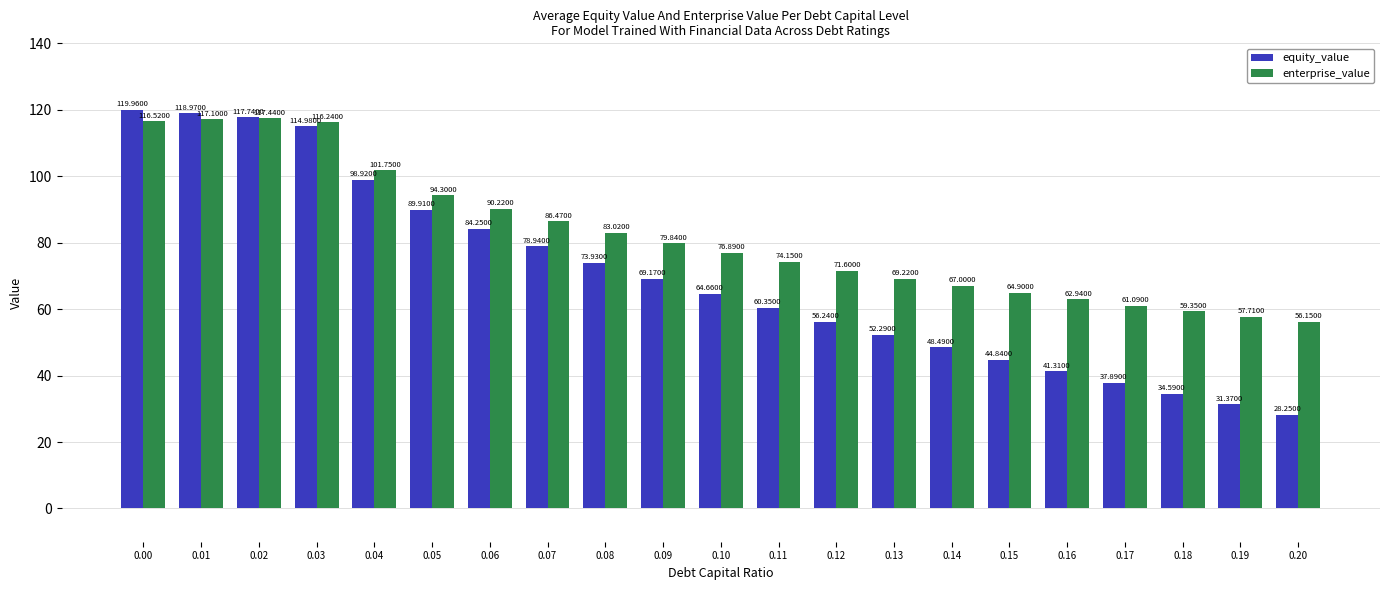

Rank the categories by equity_value value from lowest to highest.

0.20, 0.19, 0.18, 0.17, 0.16, 0.15, 0.14, 0.13, 0.12, 0.11, 0.10, 0.09, 0.08, 0.07, 0.06, 0.05, 0.04, 0.03, 0.02, 0.01, 0.00